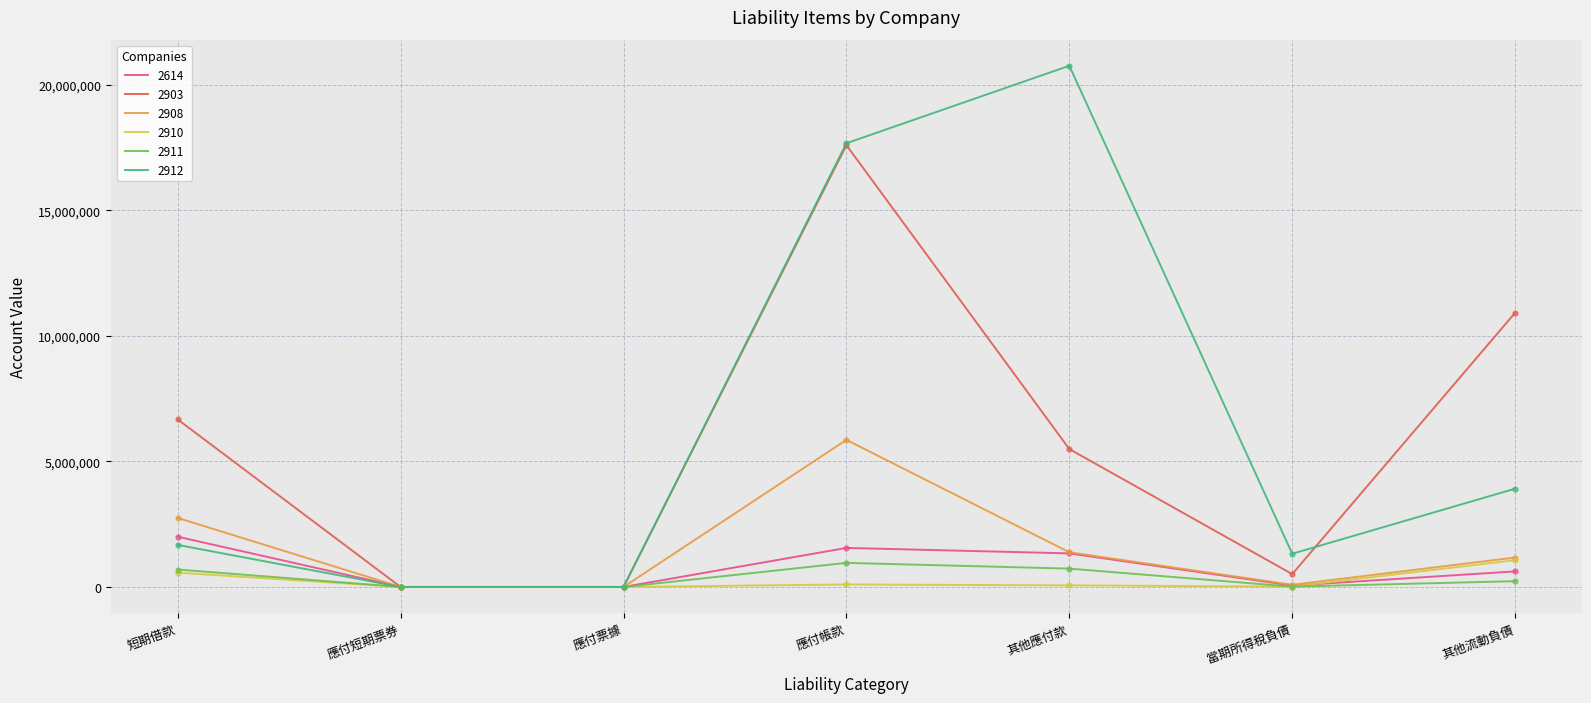

What is the spread (max minus min) of values at 其他應付款?

20701431